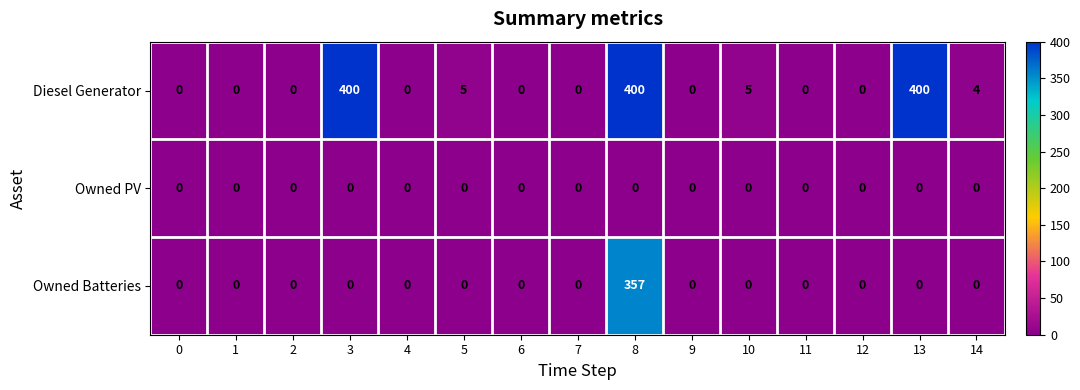

List the series in order of their overall mean, lowest first.

Owned PV, Owned Batteries, Diesel Generator